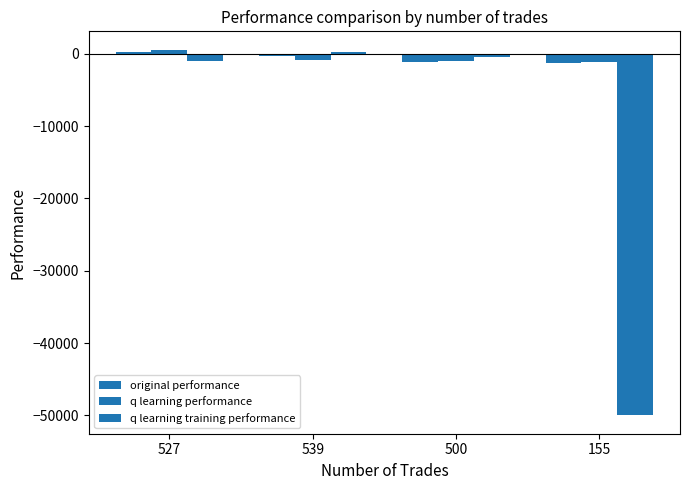

What is the label of the 1st bar from the left?

527